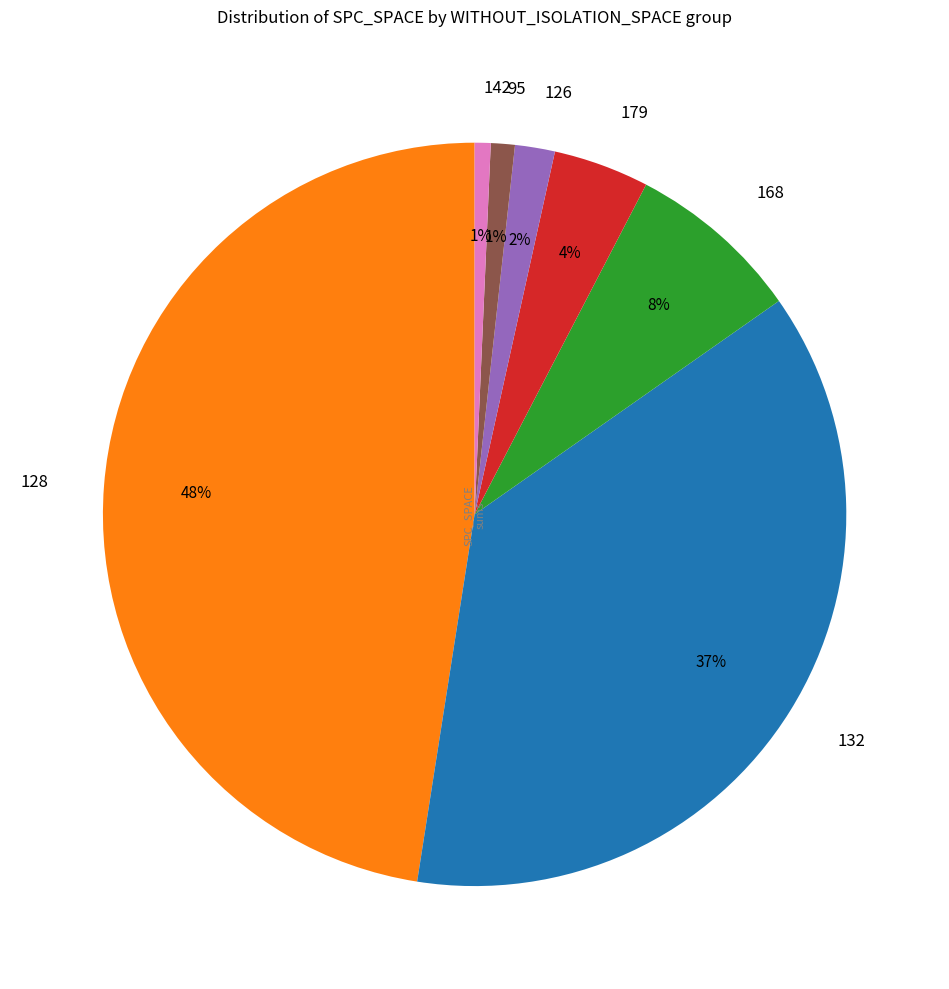

Do 128 and 179 together represent more than half of the pie?

Yes